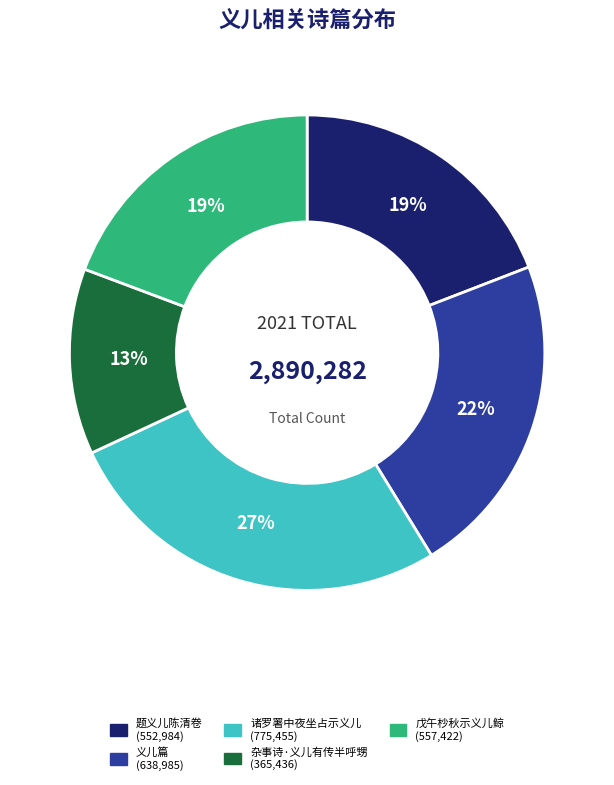

To the nearest percent, what is the average slice percentage?

20%